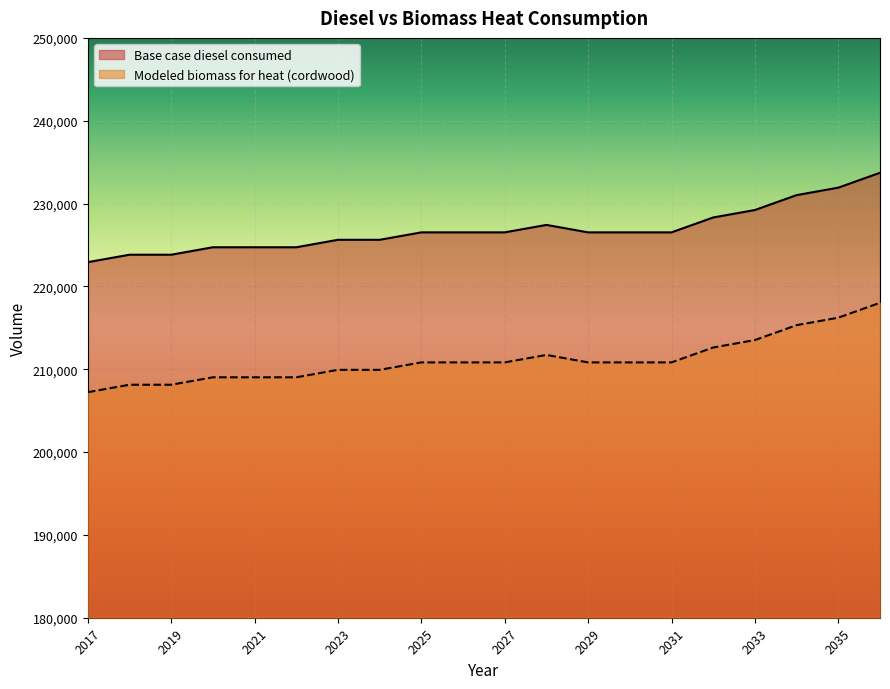

What is the value of the Base case diesel consumed point at the 11th from the left?

226523.0